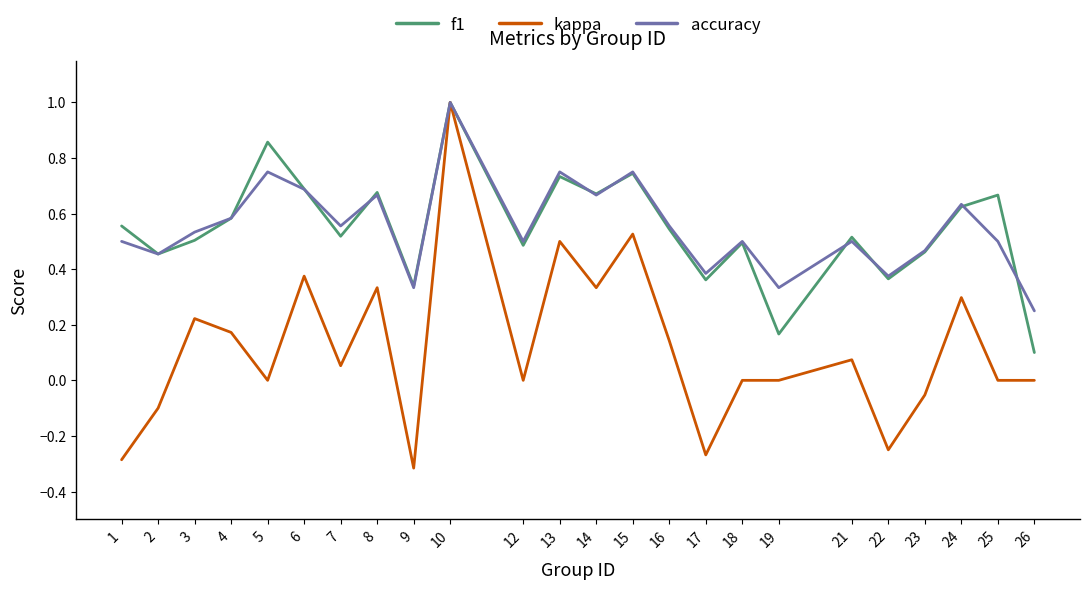

At which category is the sum across all series the highest?

10